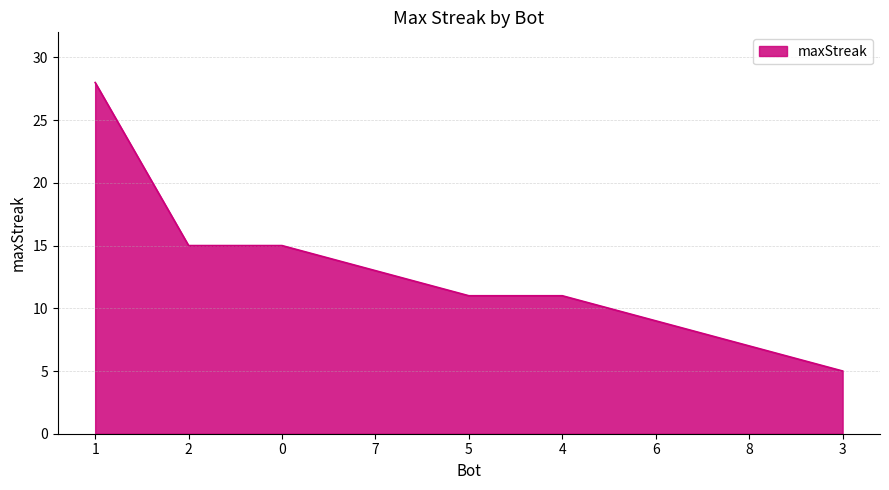

What position from the left is 1?

1